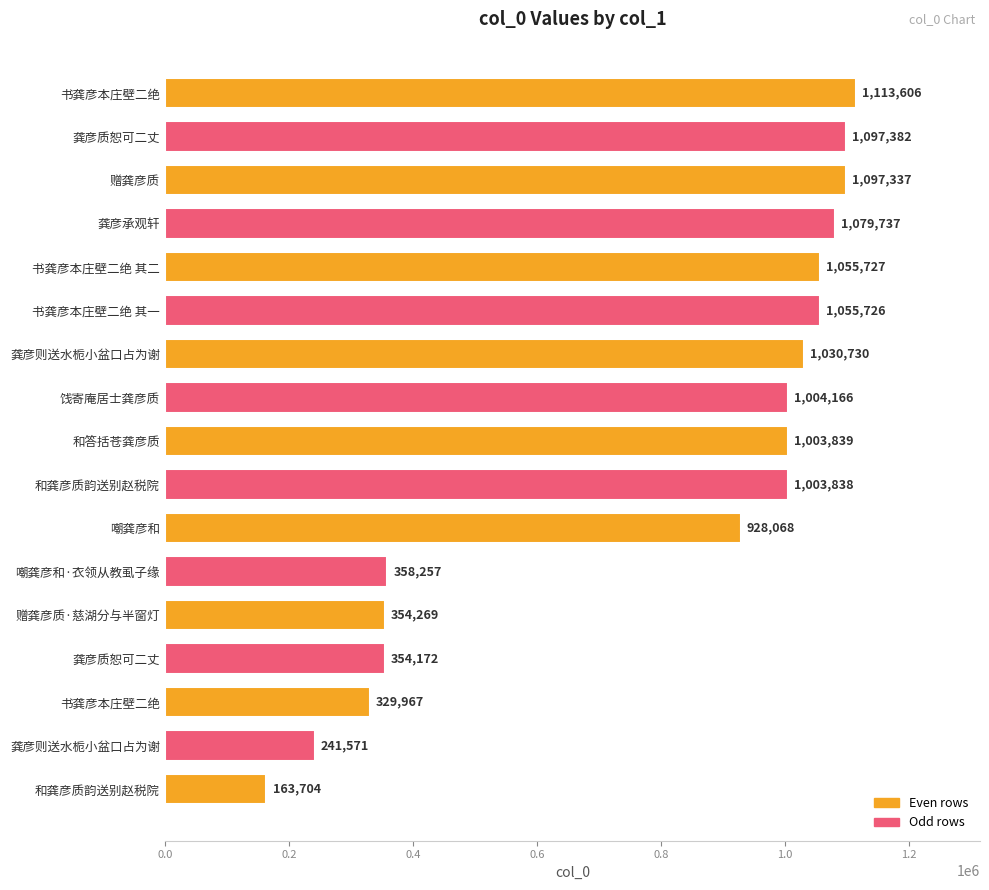

How many series are shown in this chart?

1